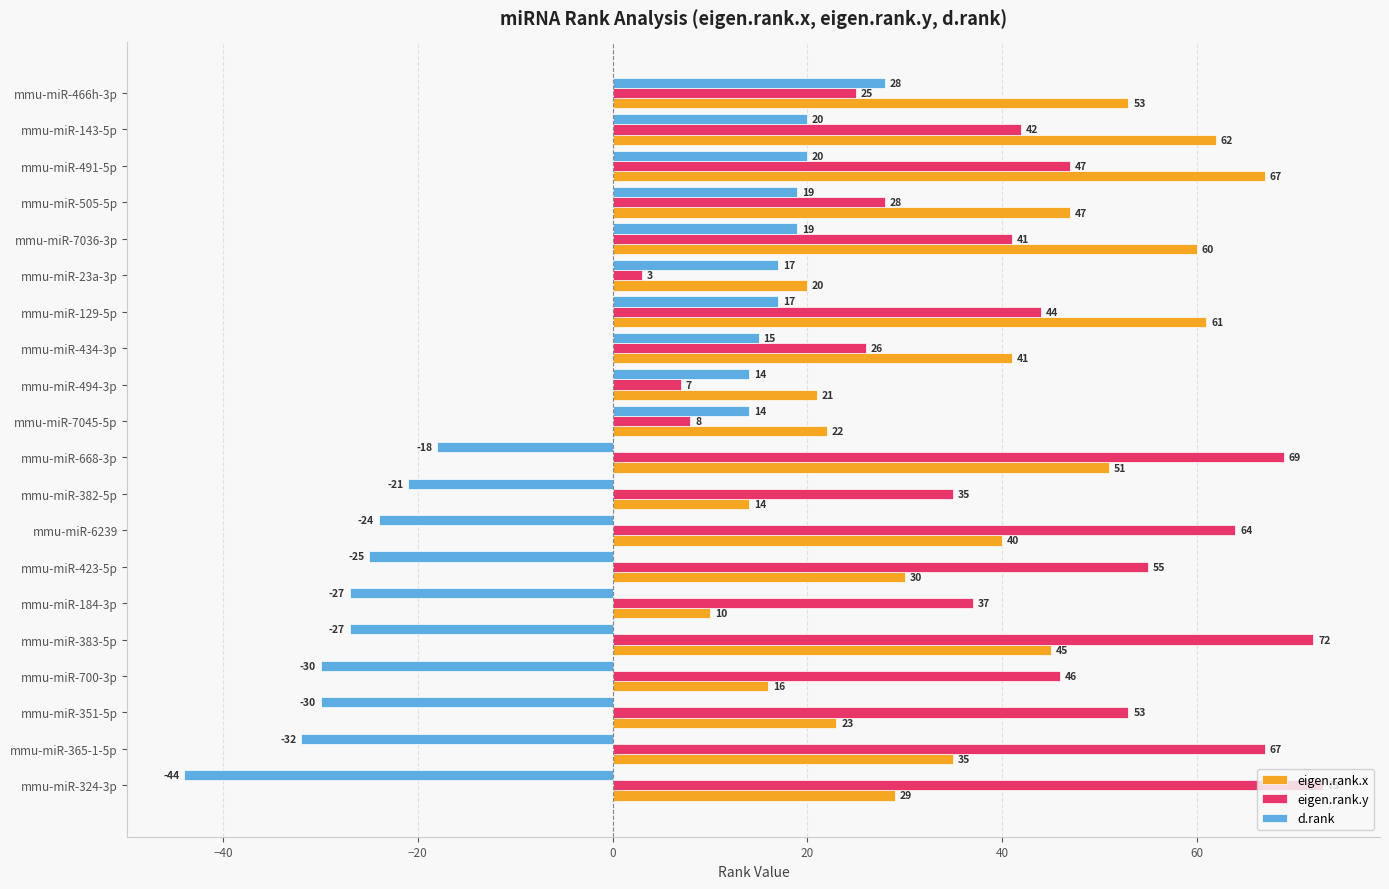

How many values in d.rank are above zero?

10